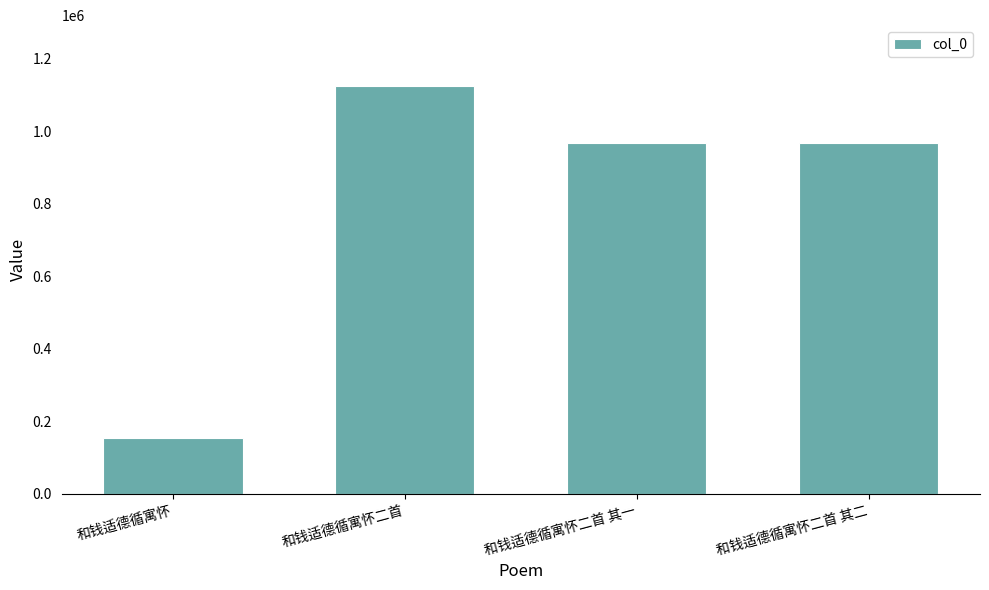

What is the sum of the values at 和钱适德循寓怀 and 和钱适德循寓怀二首 其二?

1120387